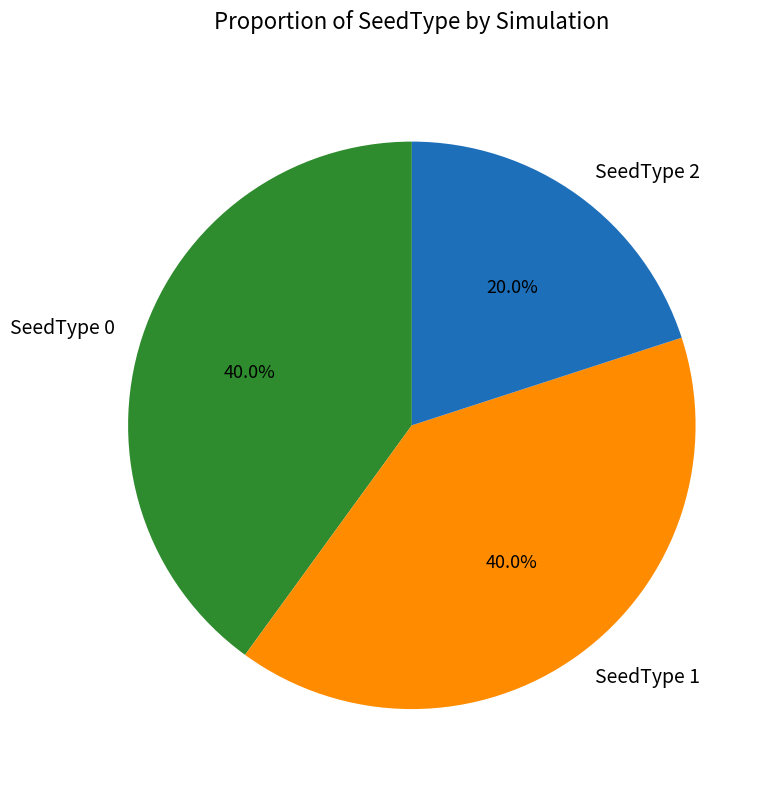

Which has a higher value, SeedType 1 or SeedType 2?

SeedType 1